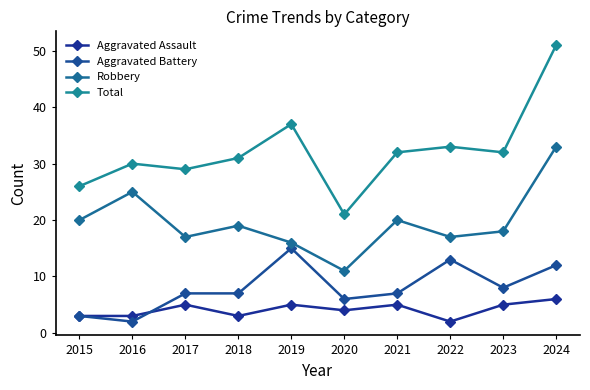

What is the sum of all Robbery values?

196